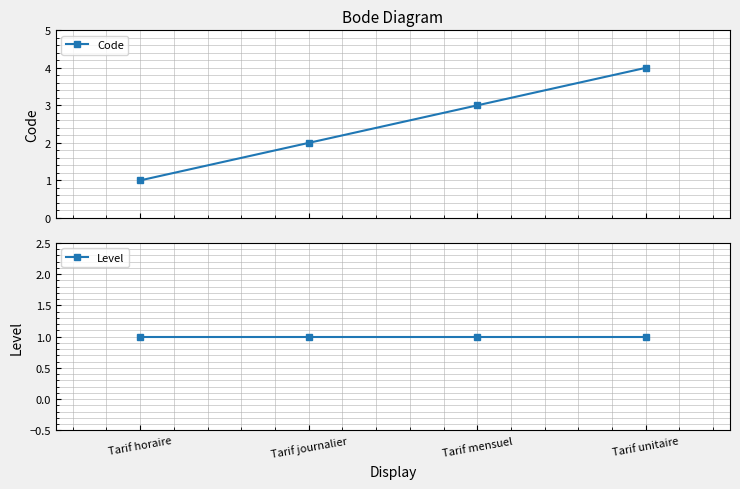

Between Tarif unitaire and Tarif mensuel, which is larger?

Tarif unitaire